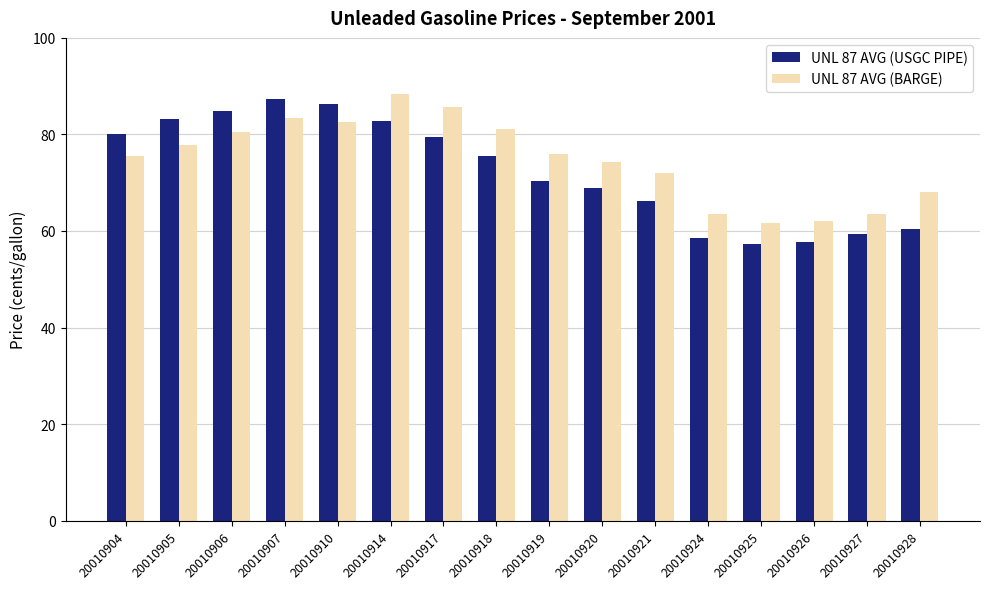

Between 20010910 and 20010914, which series saw the biggest shift?

UNL 87 AVG (BARGE)